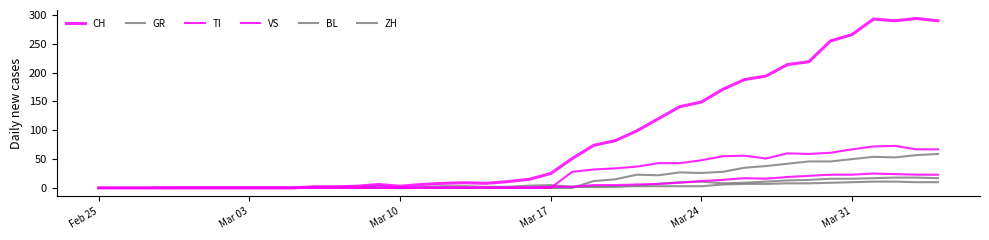

Does the chart display data point markers on the line(s)?

No